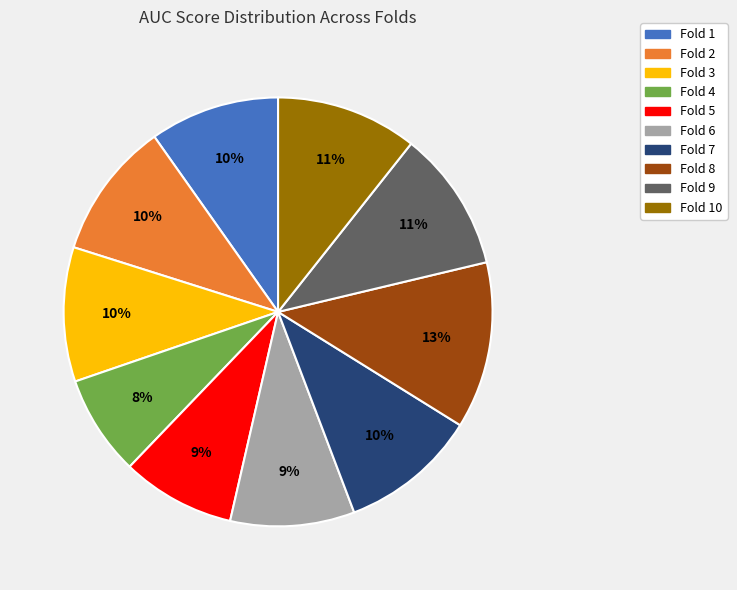

To the nearest percent, what is the difference between the largest and smallest slice percentages?

5%